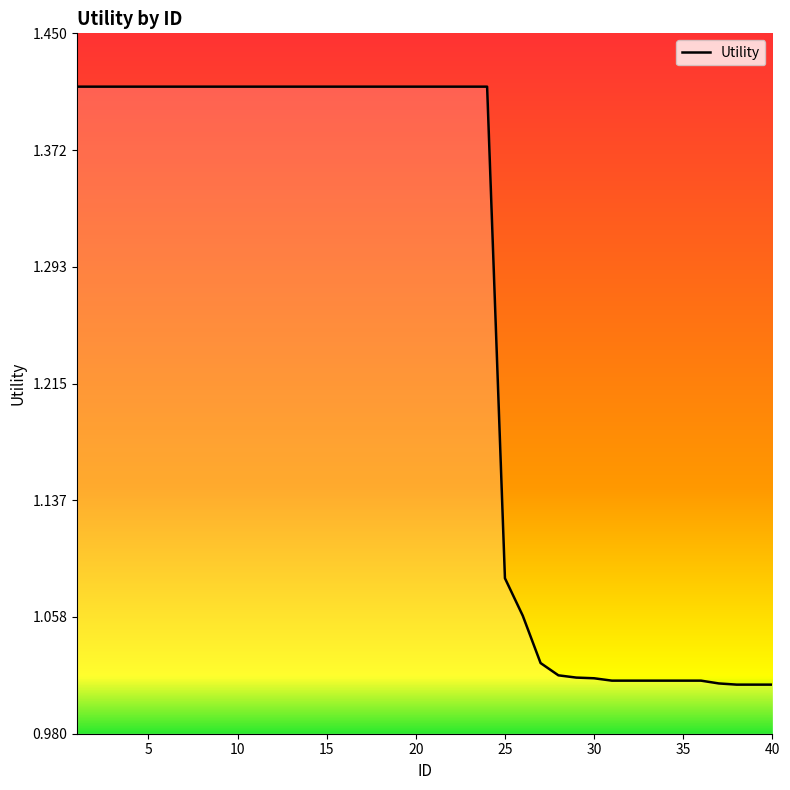

What is the difference between the maximum and minimum values?

0.4